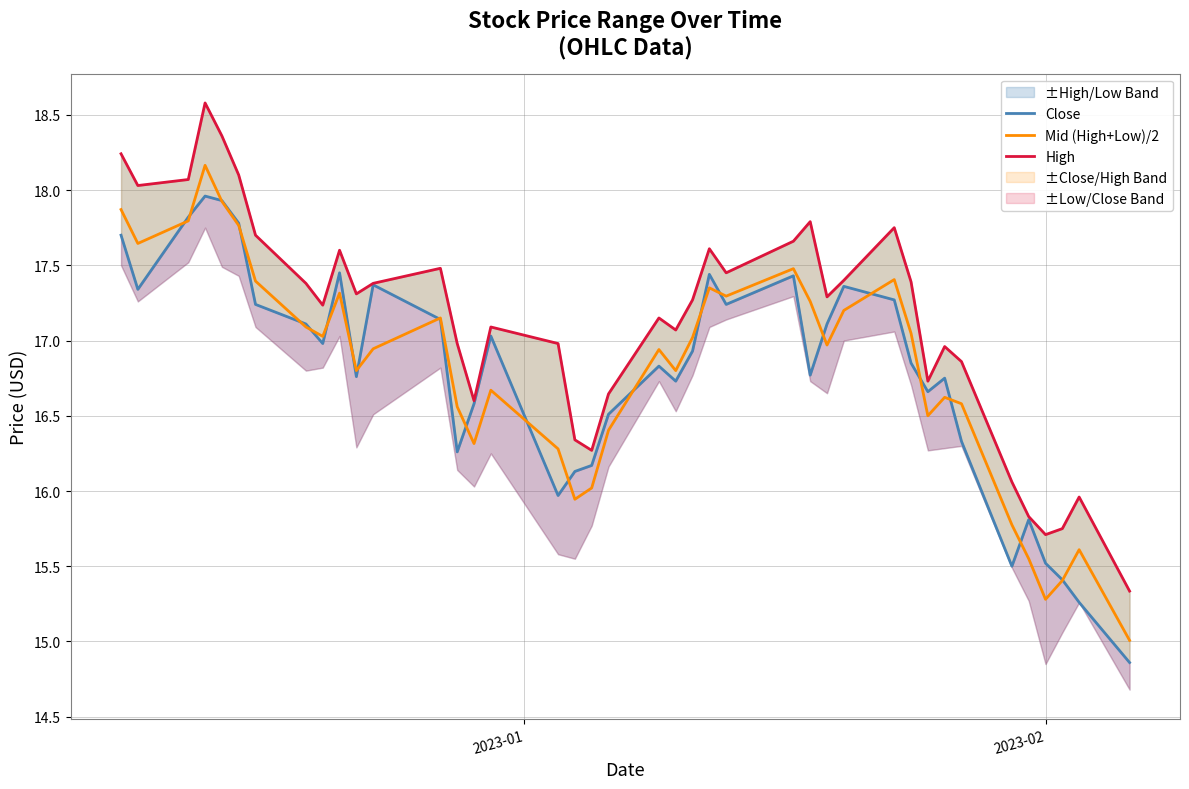

Reading left to right, transcribe all the data shown in this chart.

Close: 17.7	17.3	17.8	18.0	17.9	17.8	17.2	17.1	17.0	17.5	16.8	17.4	17.1	16.3	16.6	17.0	16.0	16.1	16.2	16.5	16.8	16.7	16.9	17.4	17.2	17.4	16.8	17.1	17.4	17.3	16.9	16.7	16.8	16.3	15.5	15.8	15.5	15.4	15.3	14.9
Mid (High+Low)/2: 17.9	17.6	17.8	18.2	17.9	17.8	17.4	17.1	17.0	17.3	16.8	16.9	17.1	16.6	16.3	16.7	16.3	15.9	16.0	16.4	16.9	16.8	17.0	17.4	17.3	17.5	17.3	17.0	17.2	17.4	17.0	16.5	16.6	16.6	15.8	15.6	15.3	15.4	15.6	15.0
High: 18.2	18.0	18.1	18.6	18.4	18.1	17.7	17.4	17.2	17.6	17.3	17.4	17.5	17.0	16.6	17.1	17.0	16.3	16.3	16.6	17.1	17.1	17.3	17.6	17.5	17.7	17.8	17.3	17.4	17.8	17.4	16.7	17.0	16.9	16.1	15.8	15.7	15.8	16.0	15.3